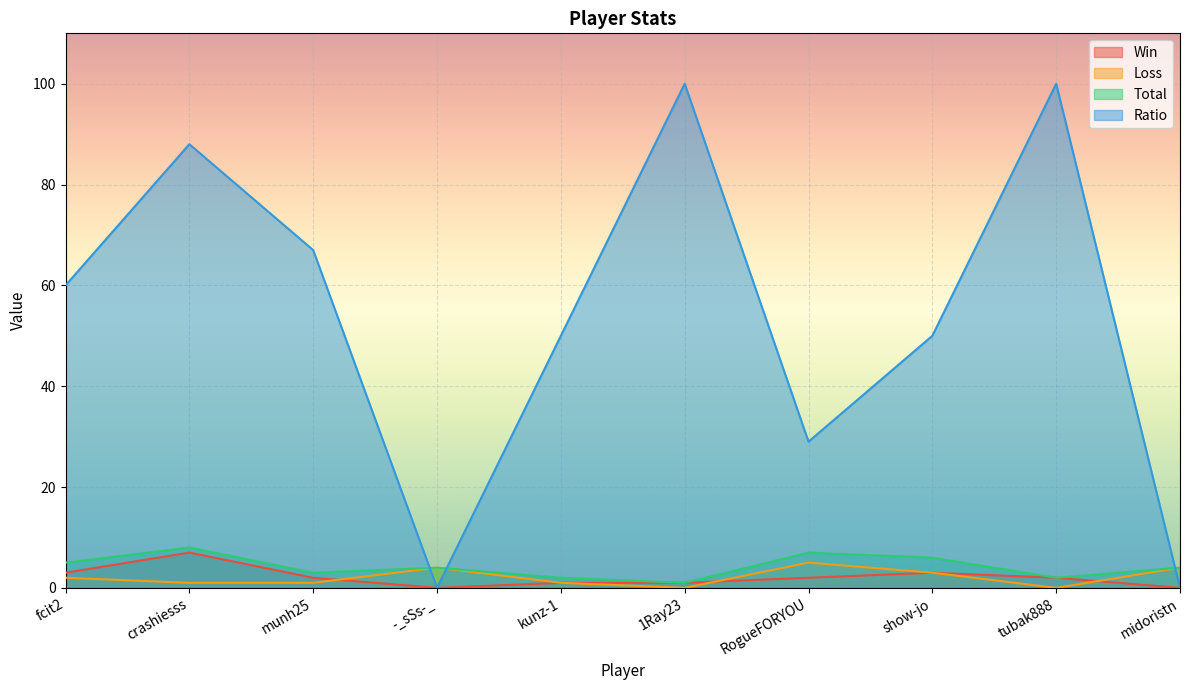

What is the sum of the Ratio values at munh25 and midoristn?

67